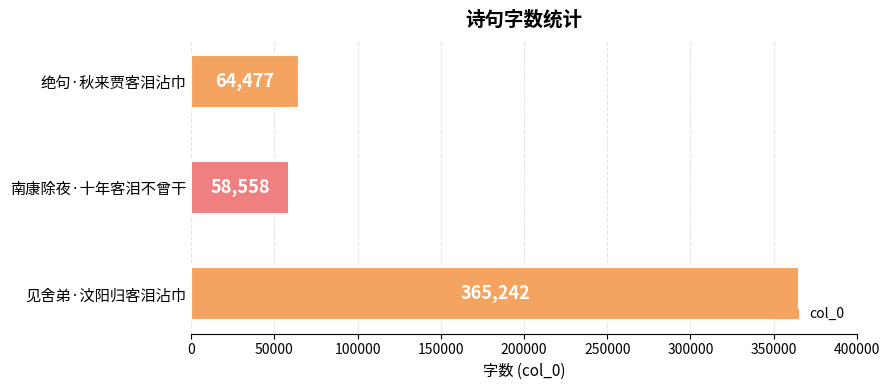

Which has a higher value, 绝句·秋来贾客泪沾巾 or 南康除夜·十年客泪不曾干?

绝句·秋来贾客泪沾巾